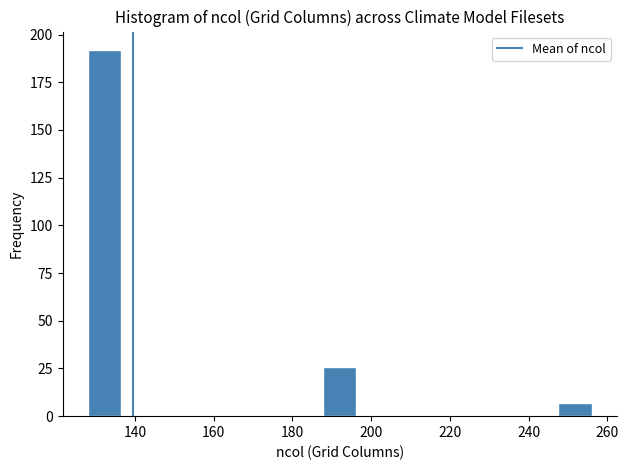

How tall is the bar that spans 128 to 136 on the x-axis? Neither the bar edges nor the heights are printed on the chart, so give them approximately, as read against the axes.

190